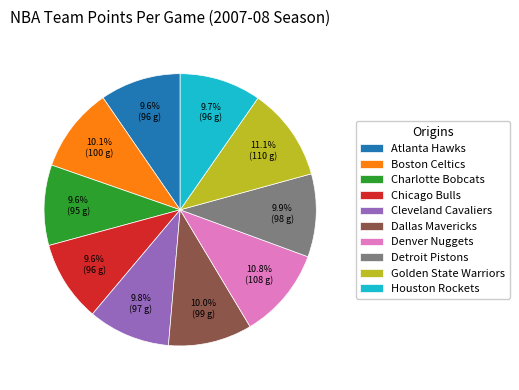

To the nearest percent, what portion does Atlanta Hawks represent?

10%